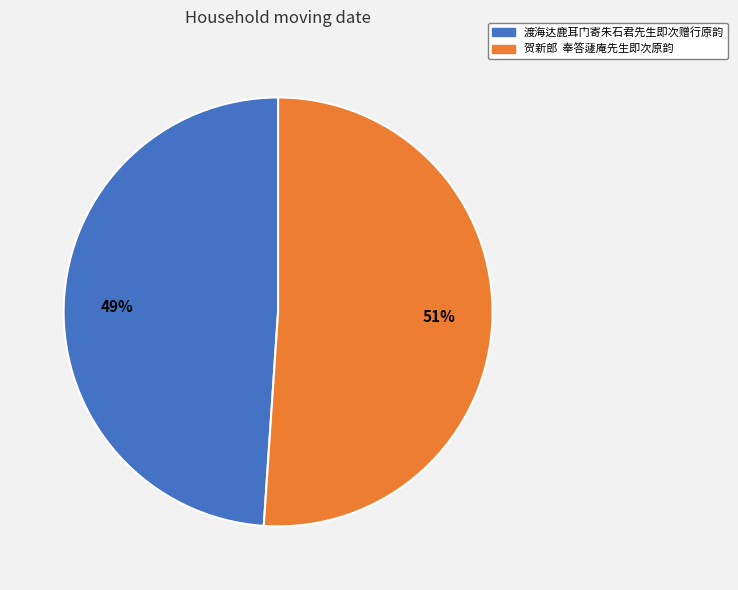

Rank the categories by value from lowest to highest.

渡海达鹿耳门寄朱石君先生即次赠行原韵, 贺新郎 奉答蘧庵先生即次原韵